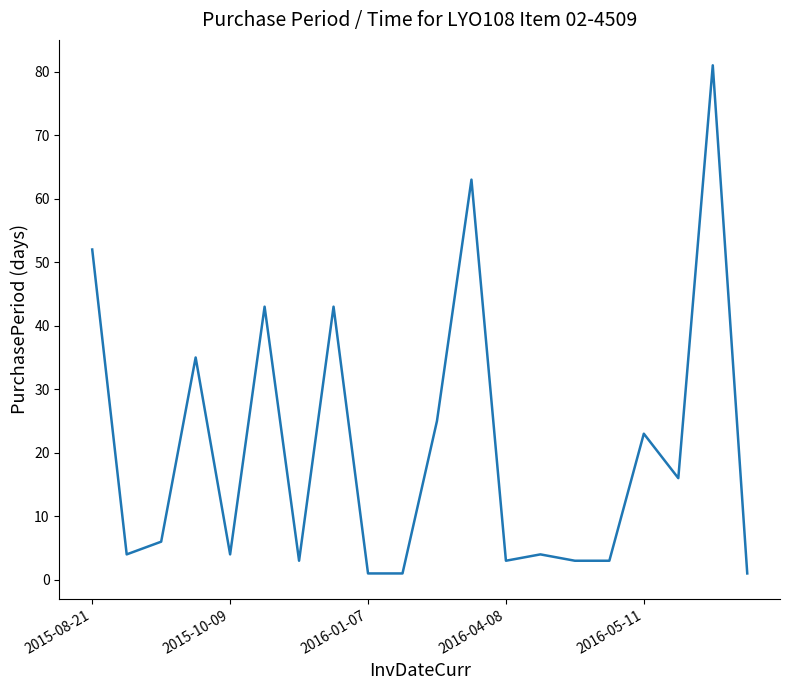

True or false: the data has more than 1 interior local peaks.

True